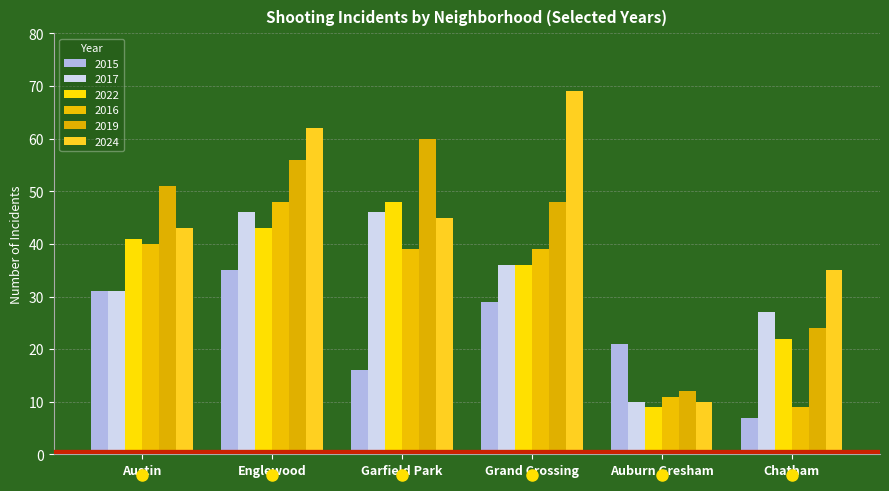

How many bars are there in each group?

6